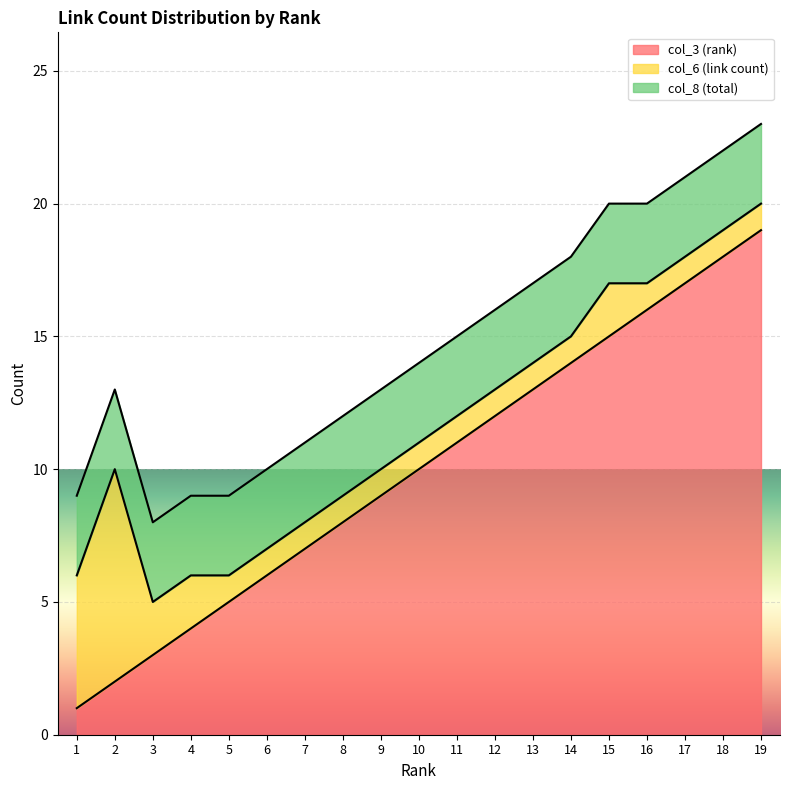

True or false: col_8 (total) has a value of 5 at 4.

False